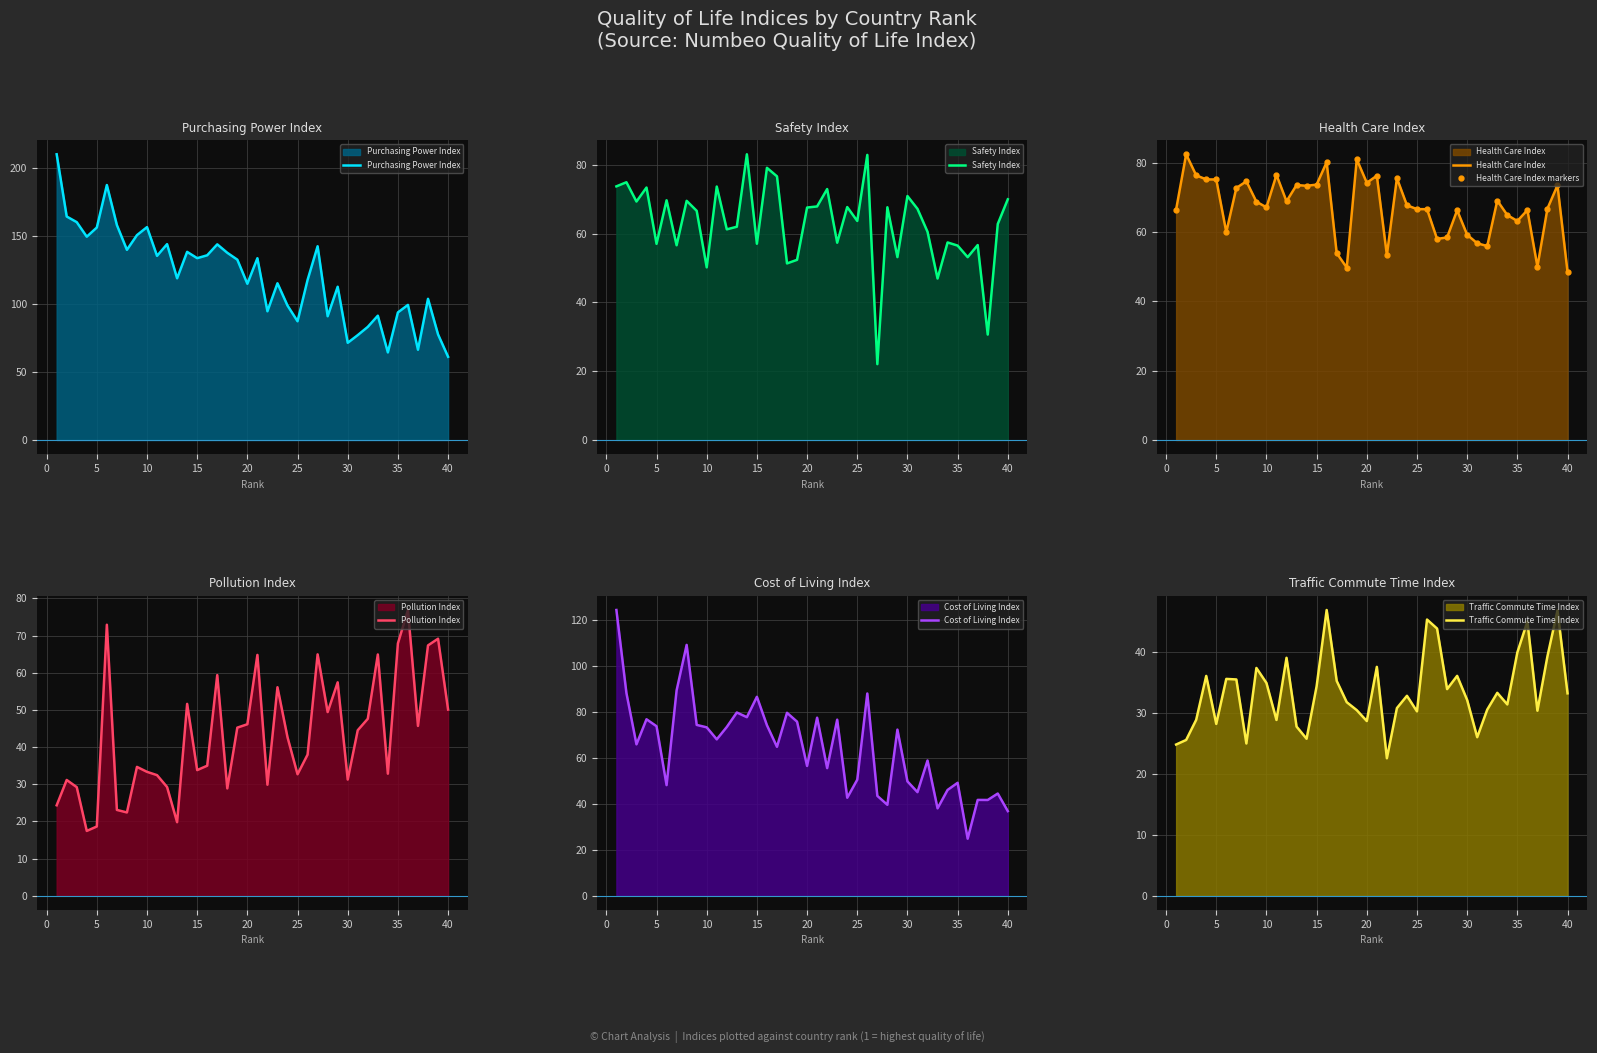

The Safety Index series shows 99.0 at 34. True or false?

False